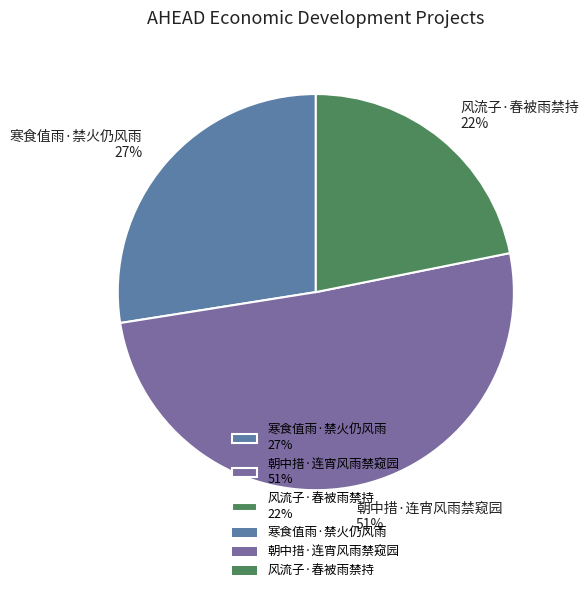

Count the number of slices in the pie.

3